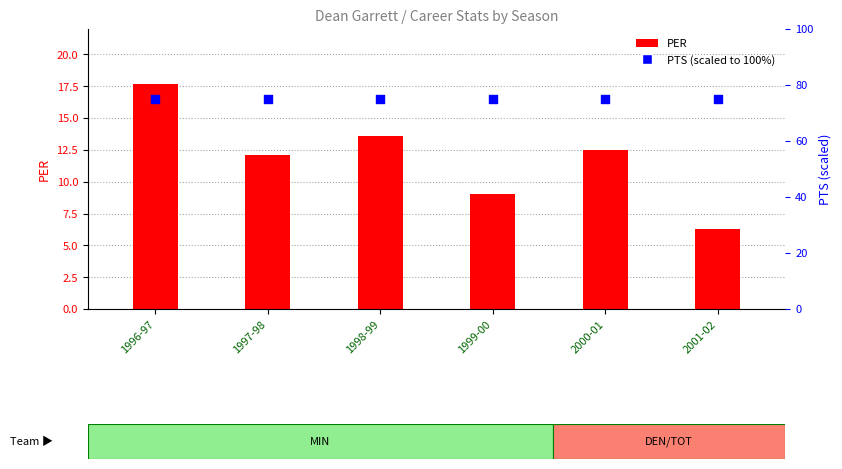

At how many categories does at least one series exceed 19?

6